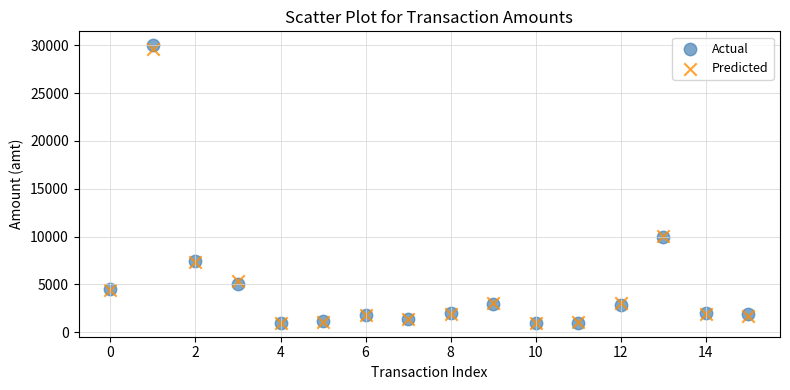

Which series reaches the maximum Y coordinate?

Actual